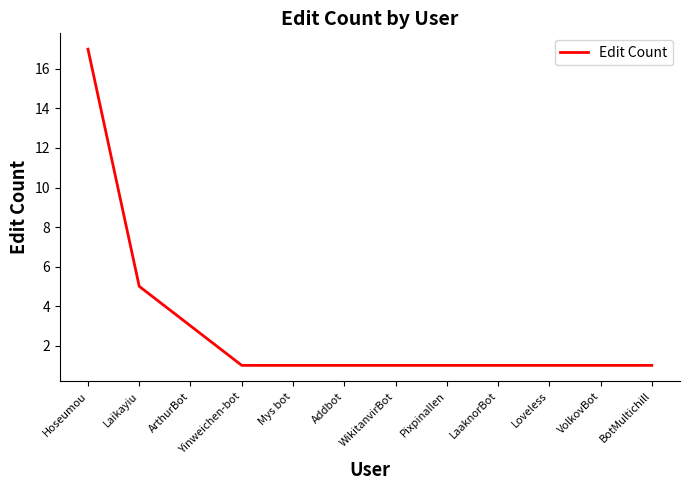

Where is the data nearest to the value 9?

Laikayiu